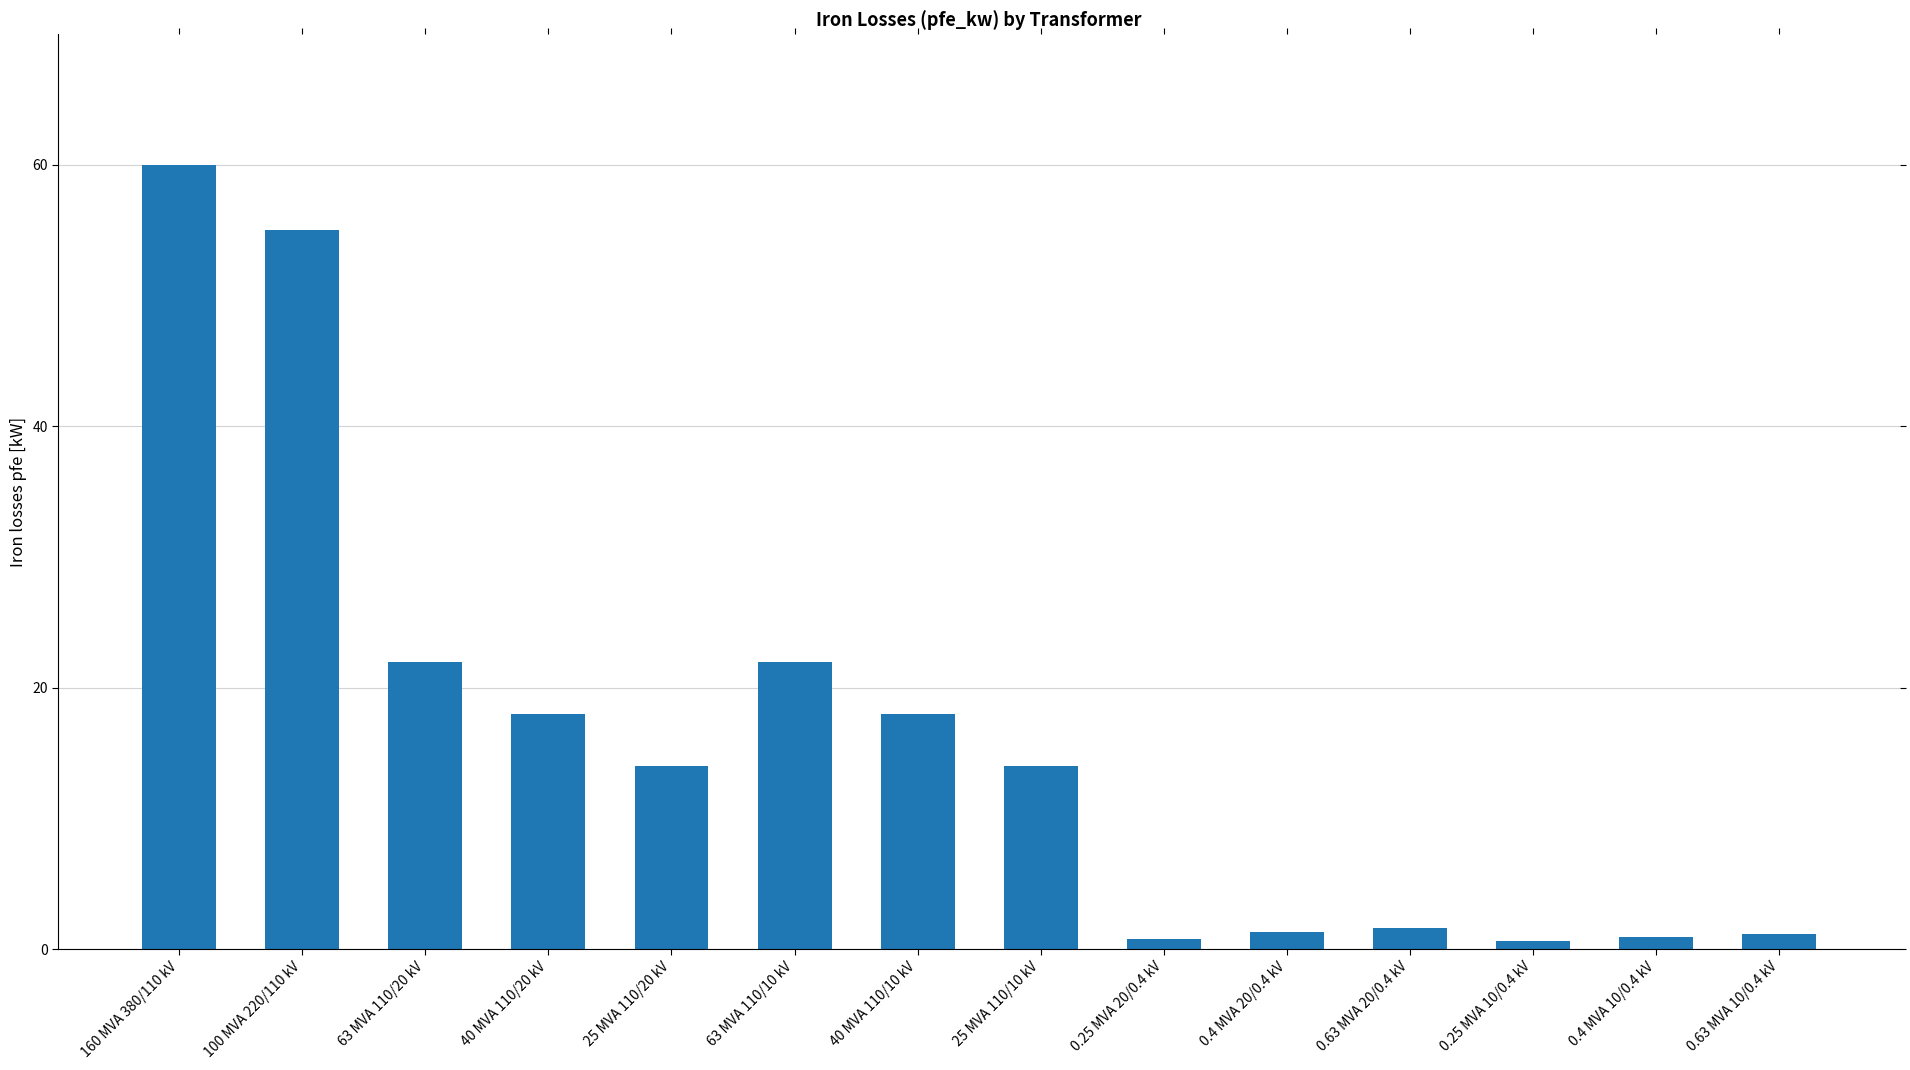

Count the number of categories in the chart.

14